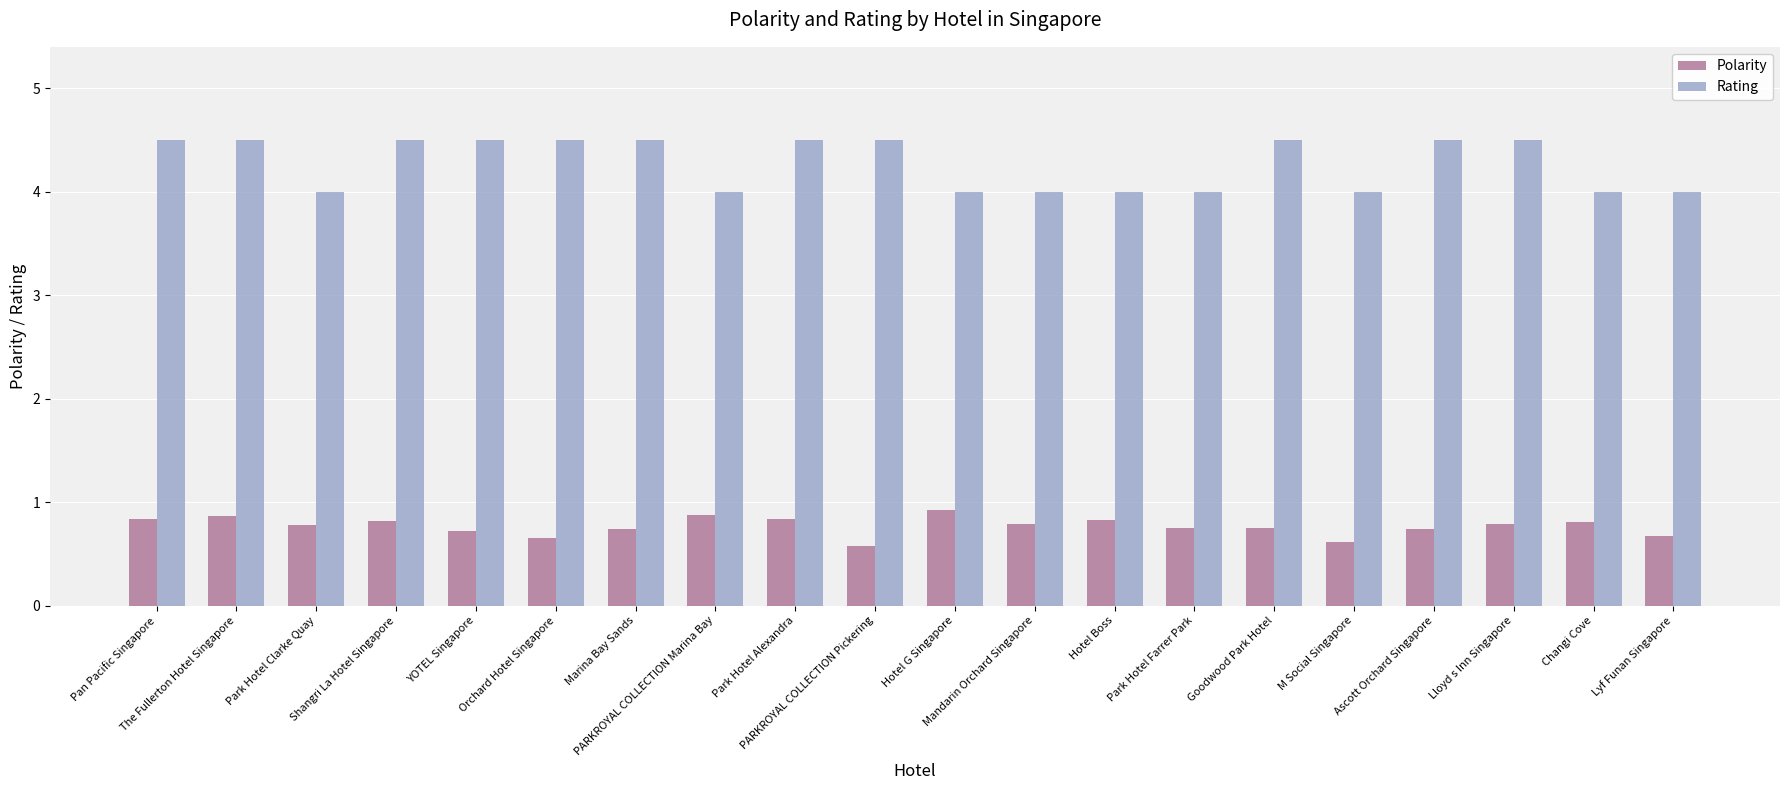

Which series has the widest spread of values?

Rating